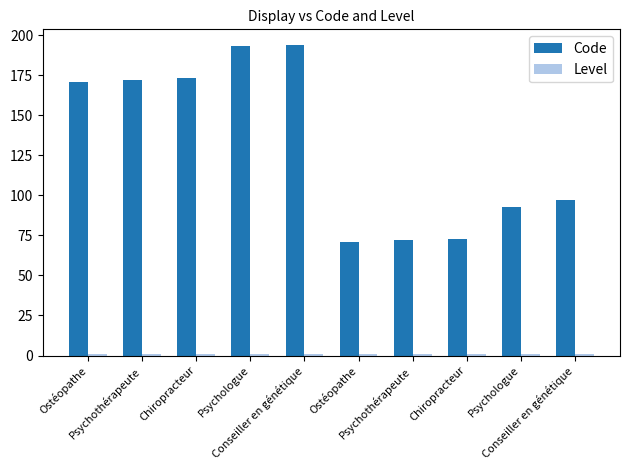

How many data points does each series have?

10